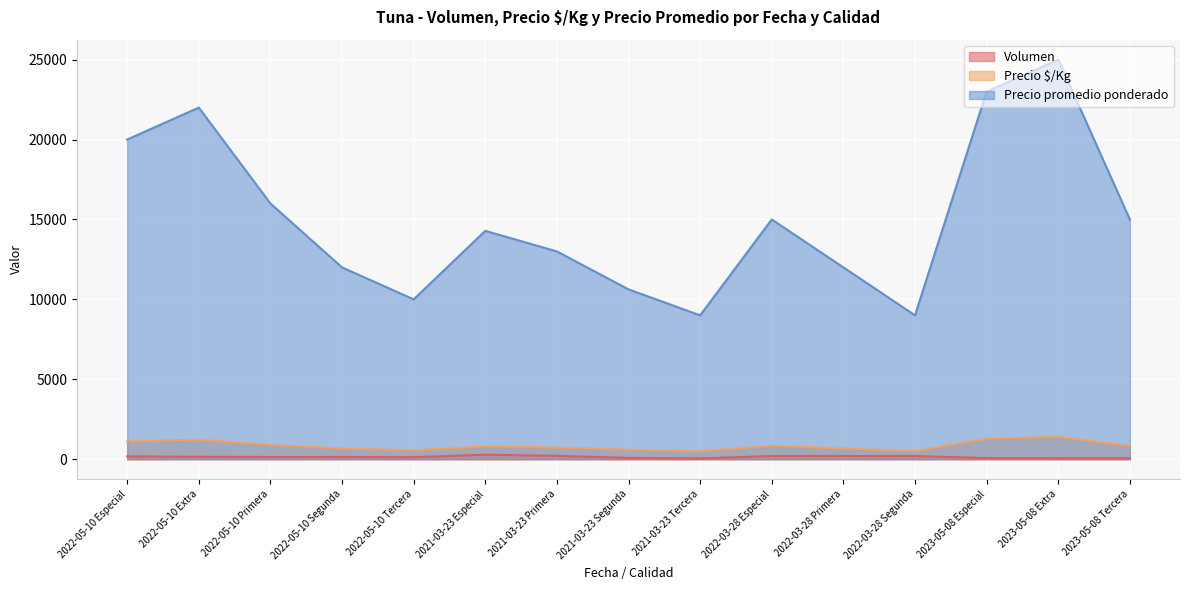

True or false: Precio $/Kg and Volumen cross at least once.

False